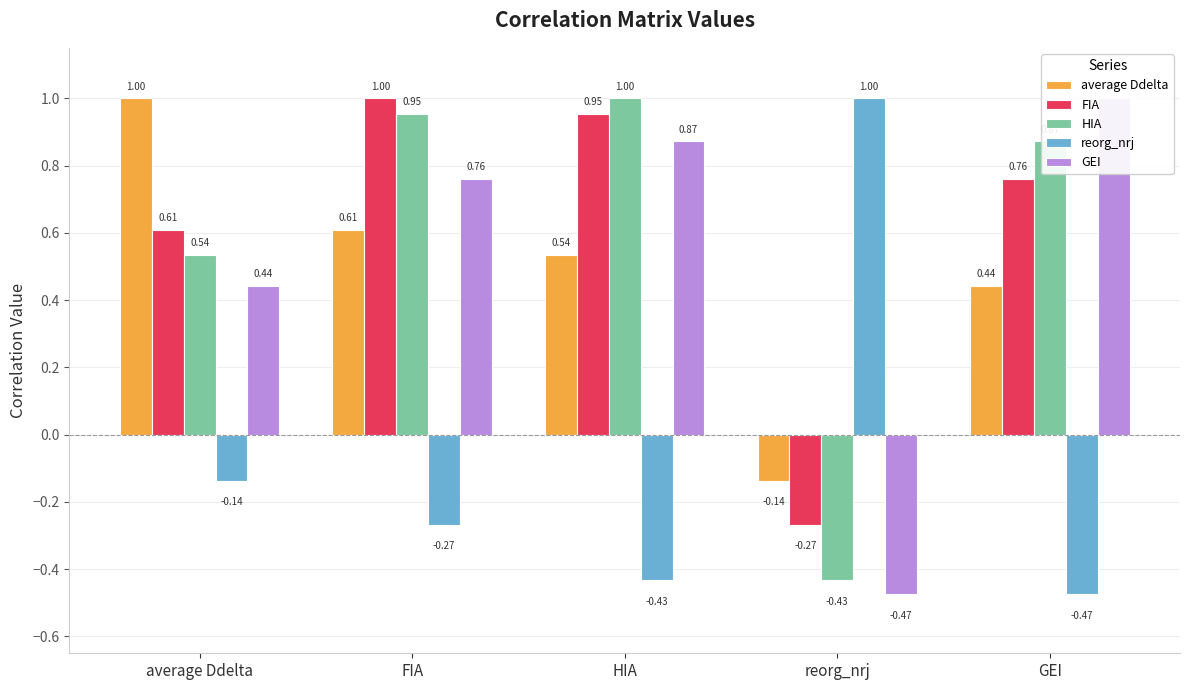

What are all the series names shown in the legend?

average Ddelta, FIA, HIA, reorg_nrj, GEI